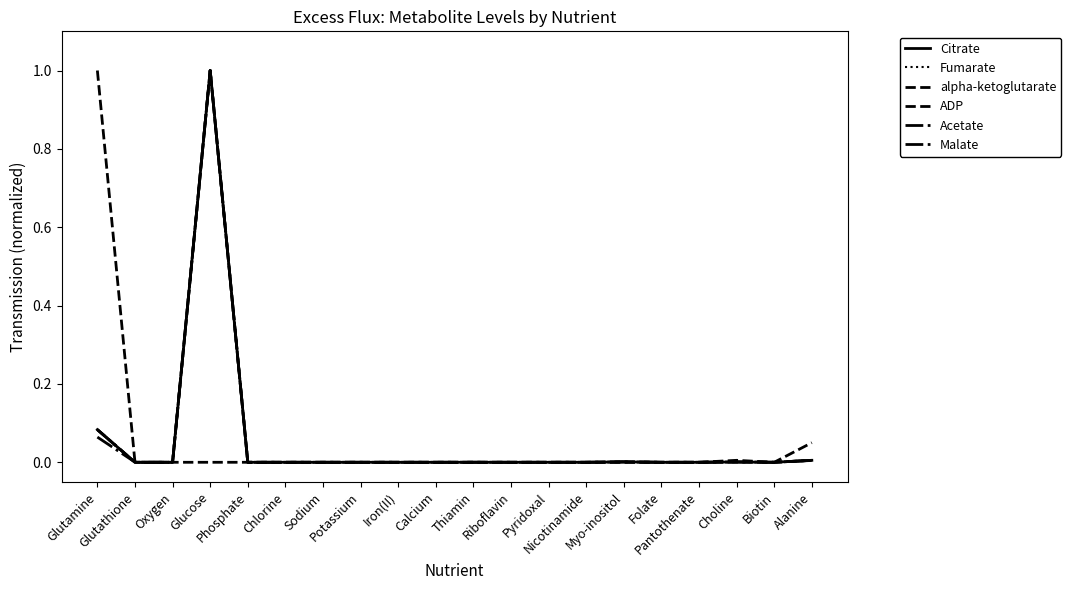

Reading left to right, transcribe all the data shown in this chart.

Citrate: 0.1	0.0	0.0	1.0	0.0	0.0	0.0	0.0	0.0	0.0	0.0	0.0	0.0	0.0	0.0	0.0	0.0	0.0	0.0	0.0
Fumarate: 0.1	0.0	0.0	1.0	0.0	0.0	0.0	0.0	0.0	0.0	0.0	0.0	0.0	0.0	0.0	0.0	0.0	0.0	0.0	0.0
alpha-ketoglutarate: 0.1	0.0	0.0	1.0	0.0	0.0	0.0	0.0	0.0	0.0	0.0	0.0	0.0	0.0	0.0	0.0	0.0	0.0	0.0	0.0
ADP: 1.0	0.0	0.0	0.0	0.0	0.0	0.0	0.0	0.0	0.0	0.0	0.0	0.0	0.0	0.0	0.0	0.0	0.0	0.0	0.1
Acetate: 0.1	0.0	0.0	1.0	0.0	0.0	0.0	0.0	0.0	0.0	0.0	0.0	0.0	0.0	0.0	0.0	0.0	0.0	0.0	0.0
Malate: 0.1	0.0	0.0	1.0	0.0	0.0	0.0	0.0	0.0	0.0	0.0	0.0	0.0	0.0	0.0	0.0	0.0	0.0	0.0	0.0